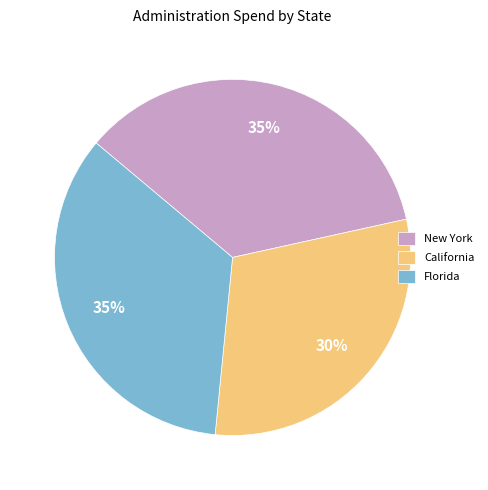

How many slices are in this pie chart?

3